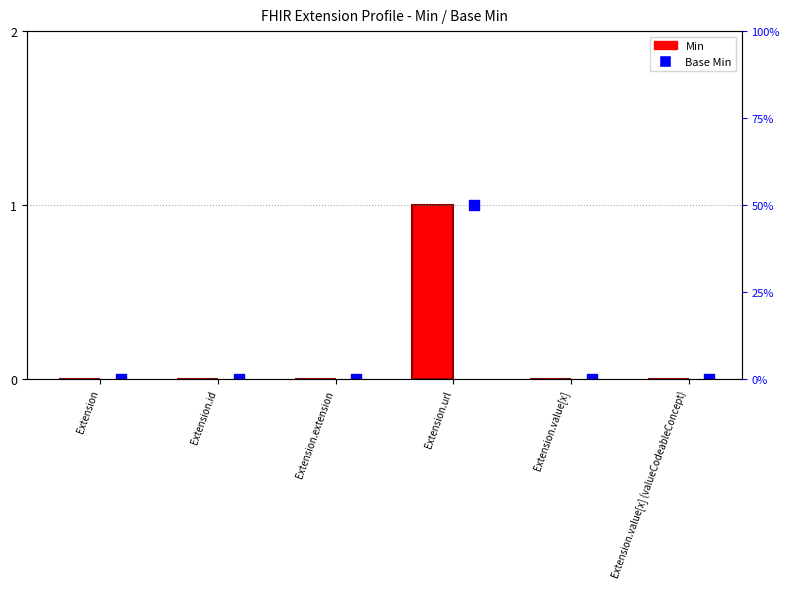

Which series reaches the maximum Y coordinate?

Min